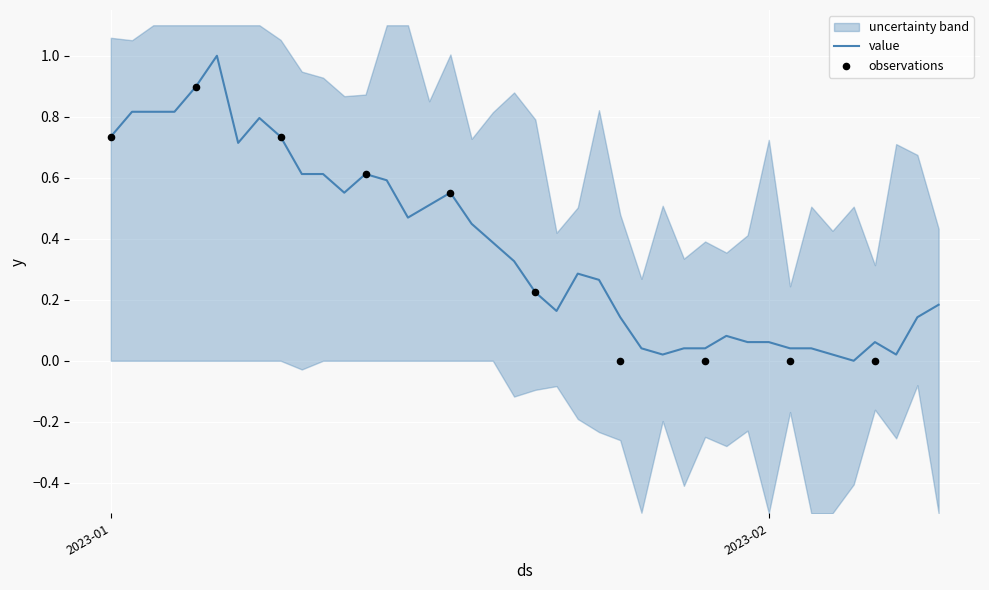

What is the change in value from 2023-01-23 to 2023-02-07?

-0.3